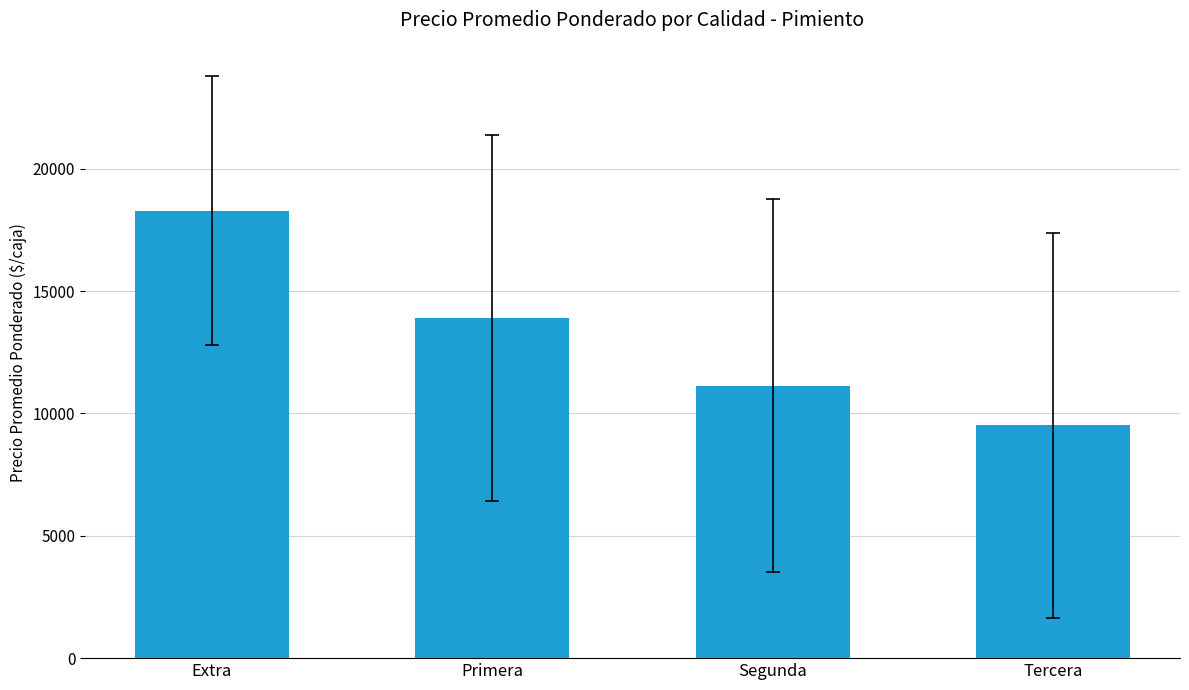

What is the change in value from Extra to Primera?

-4377.2